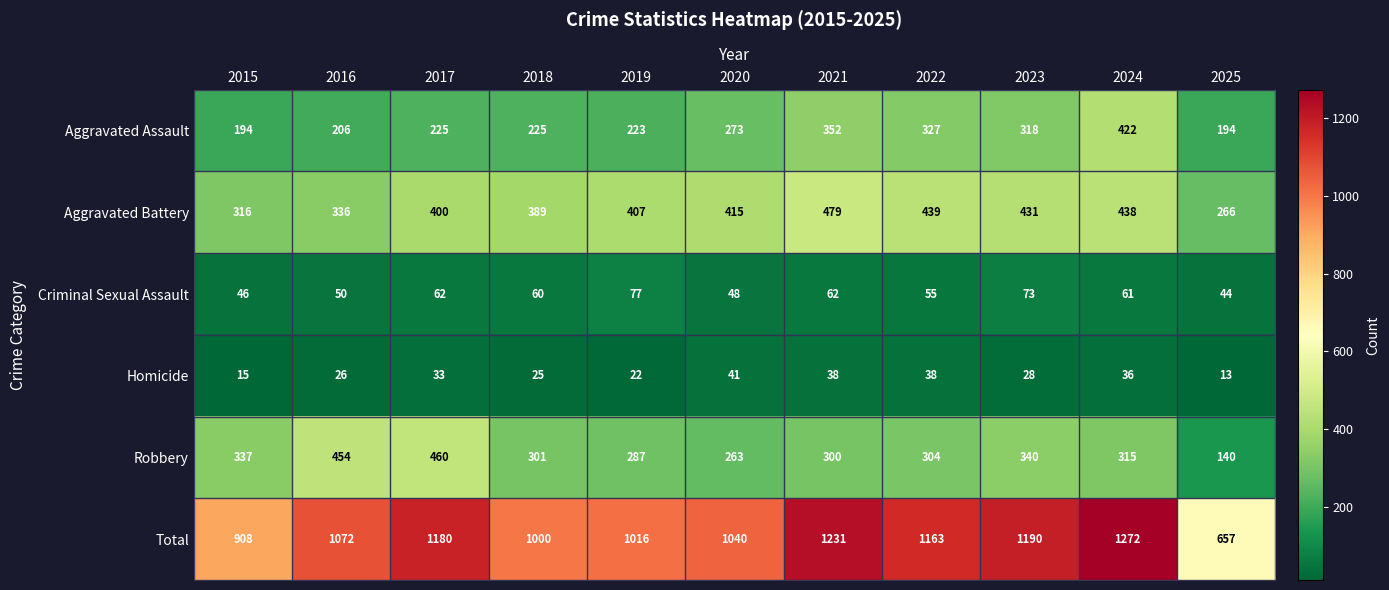

Rank the series by their maximum value, from lowest to highest.

Homicide, Criminal Sexual Assault, Aggravated Assault, Robbery, Aggravated Battery, Total